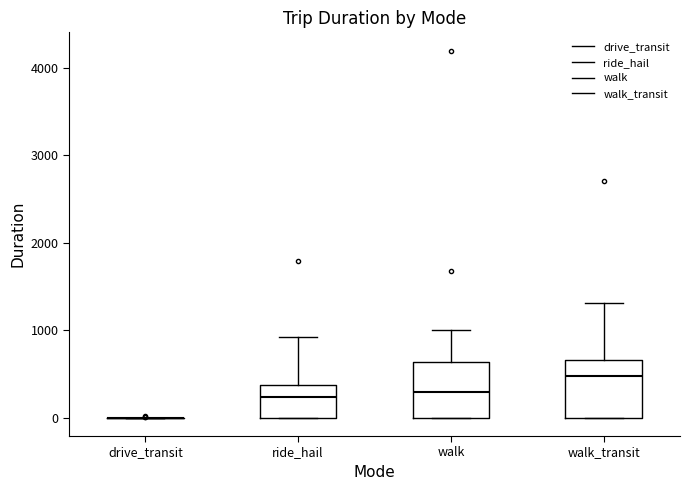

Where does the upper whisker of the box for walk end on the y-axis? The values are not printed on the chart, so give them approximately, as read against the axis.

1000